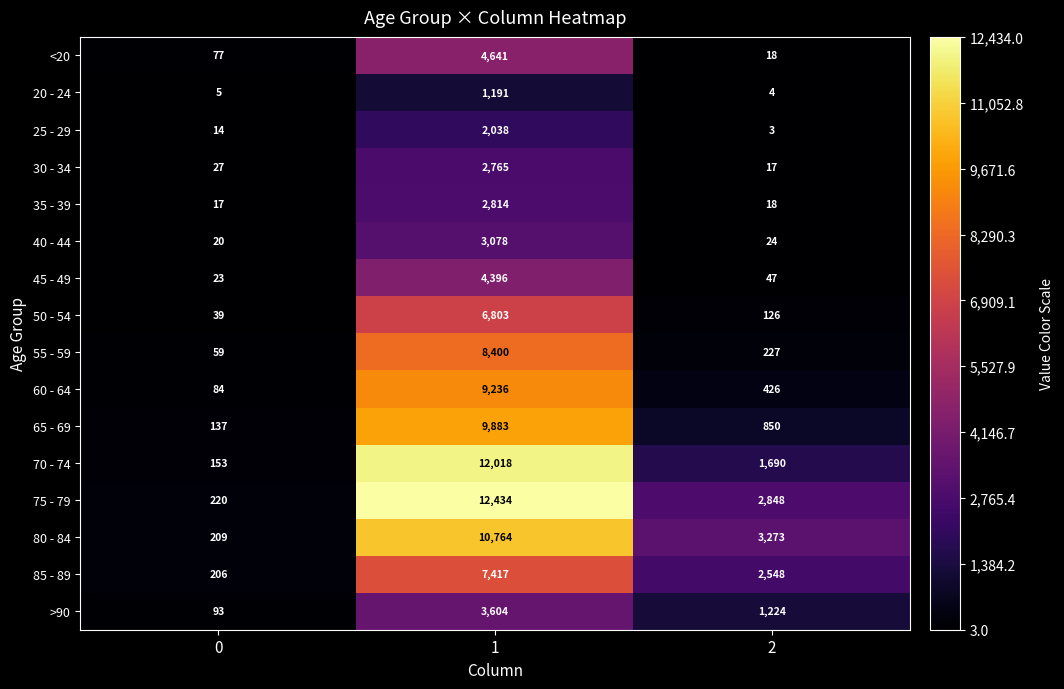

Which category has the lowest value across all series?

2